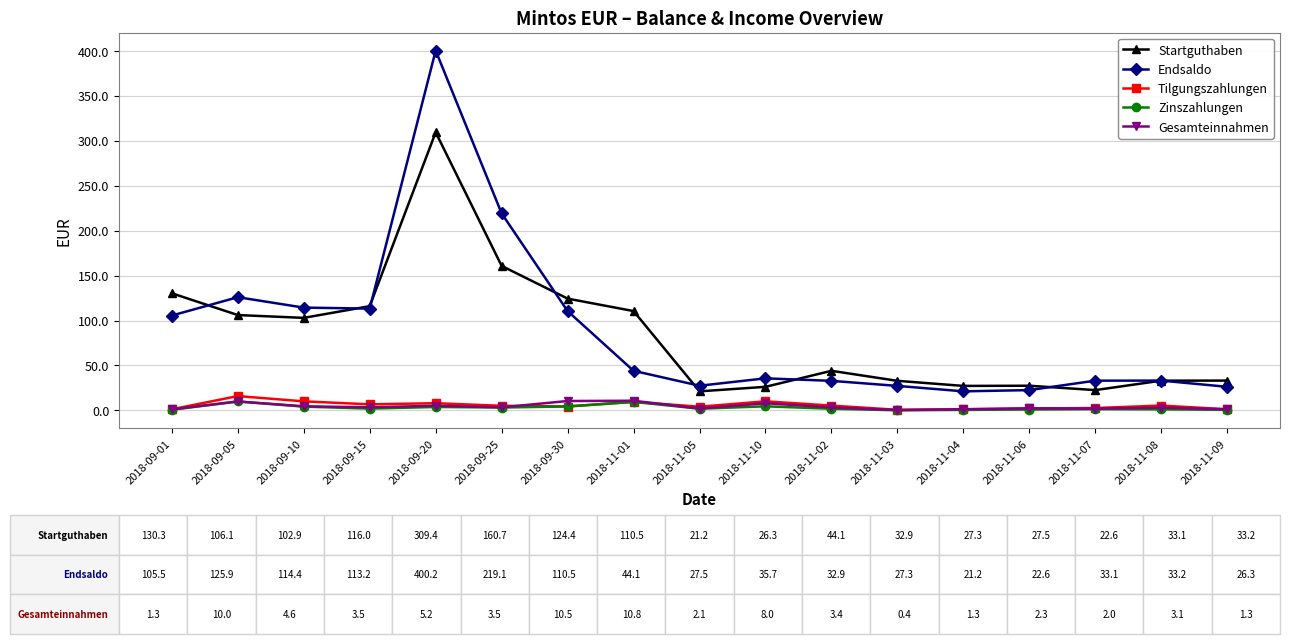

What is the minimum value for Endsaldo?

21.2